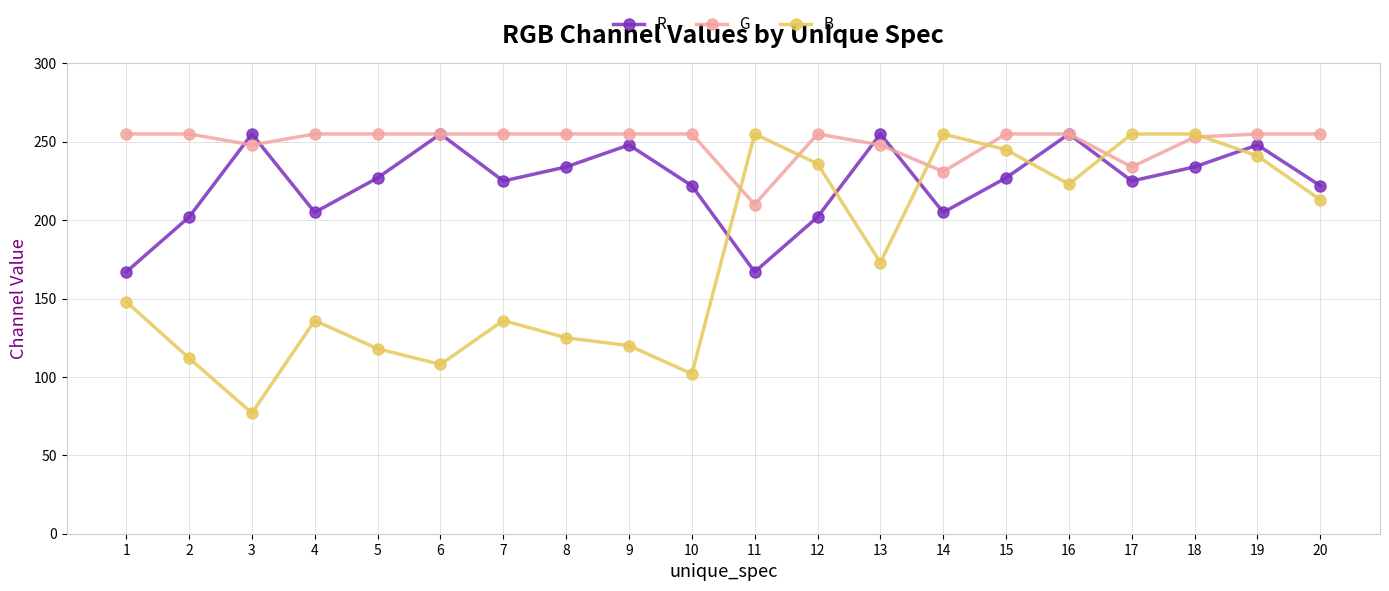

True or false: B and R intersect in this chart.

True